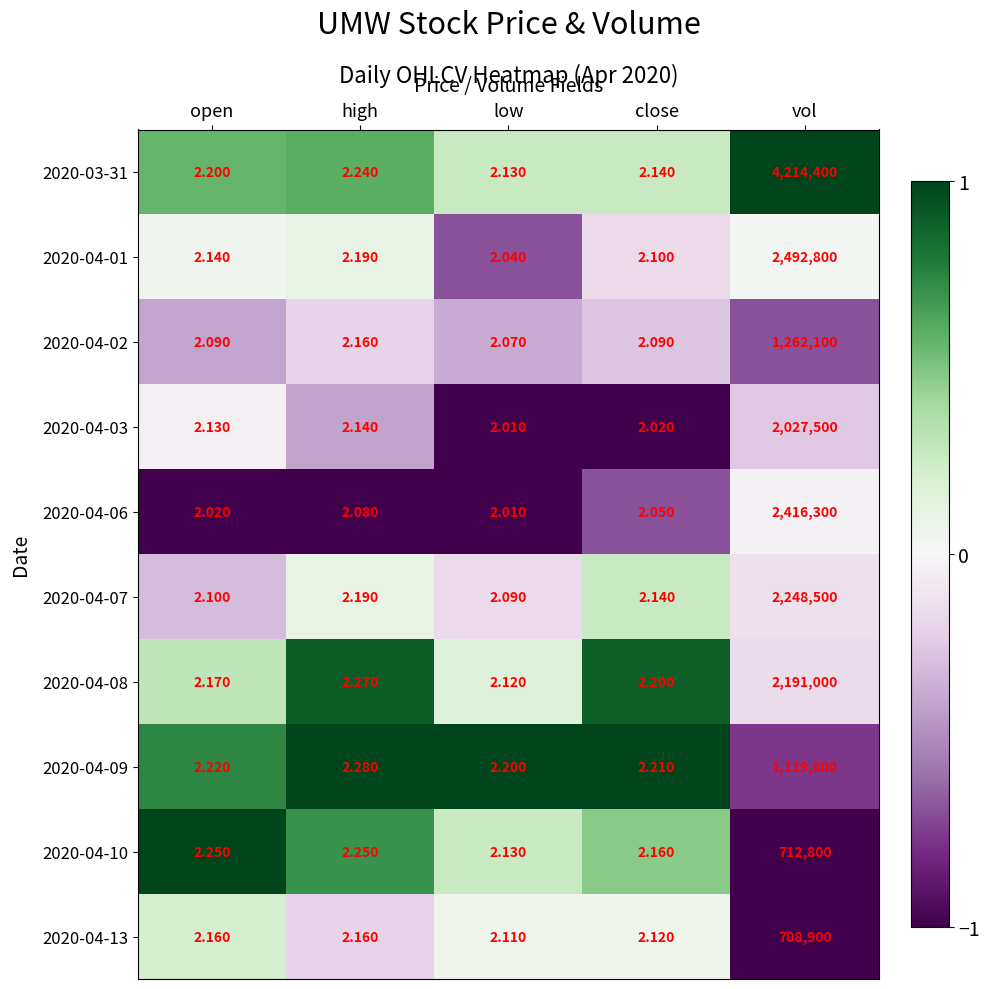

Is the value of 2020-04-13 at high greater than the value of 2020-04-10 at high?

No